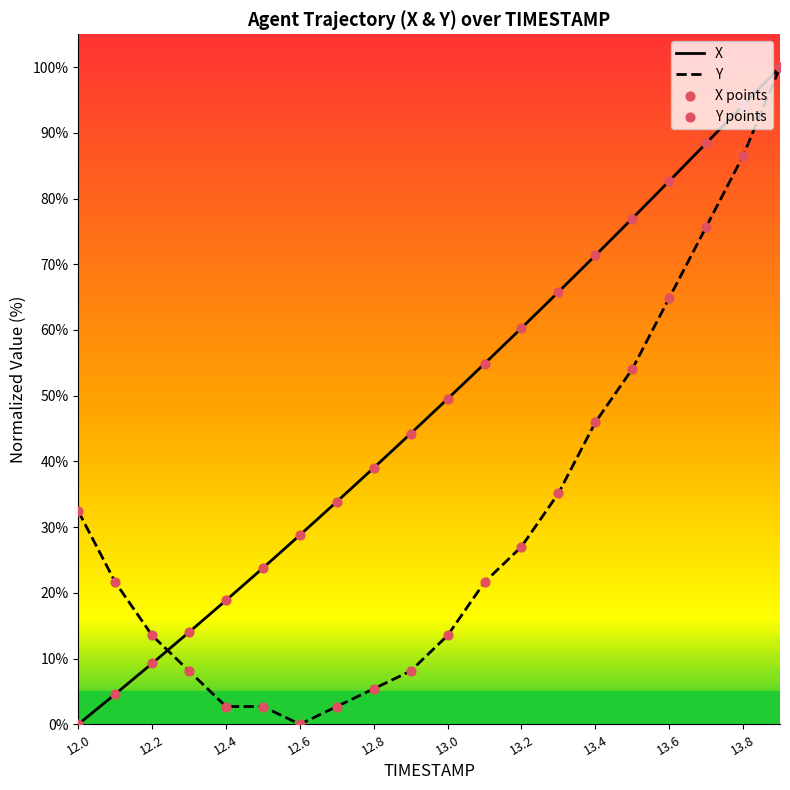

Which series has the largest Y range (max minus min)?

X